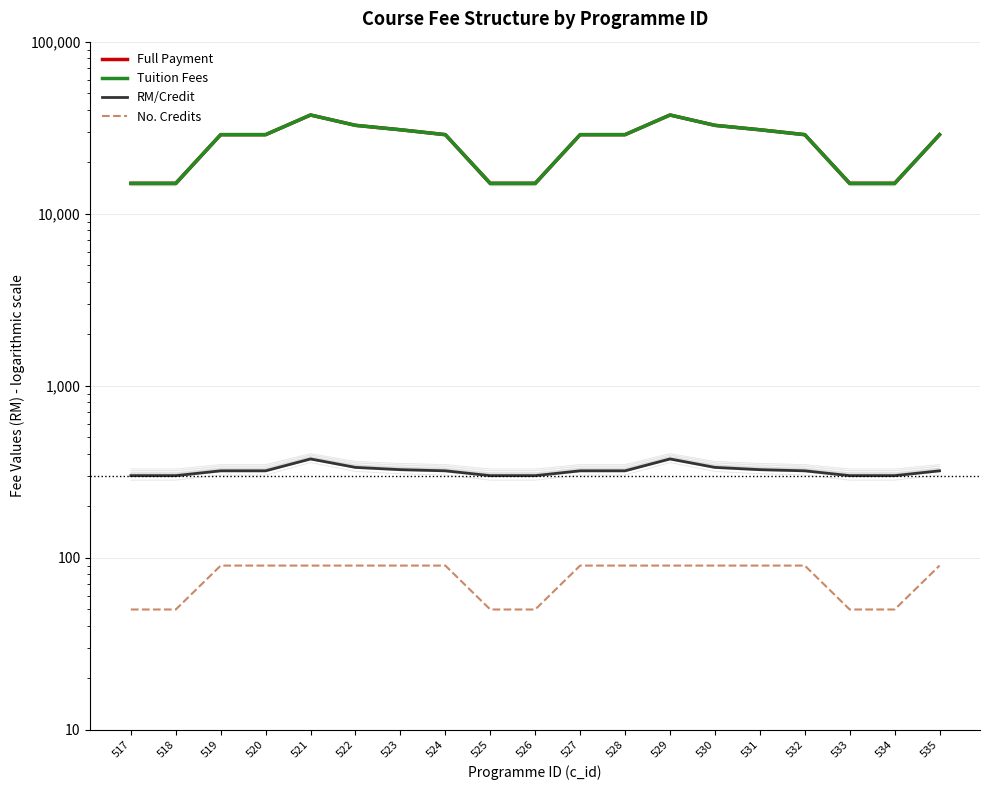

True or false: Full Payment has more than 2 interior local peaks.

False